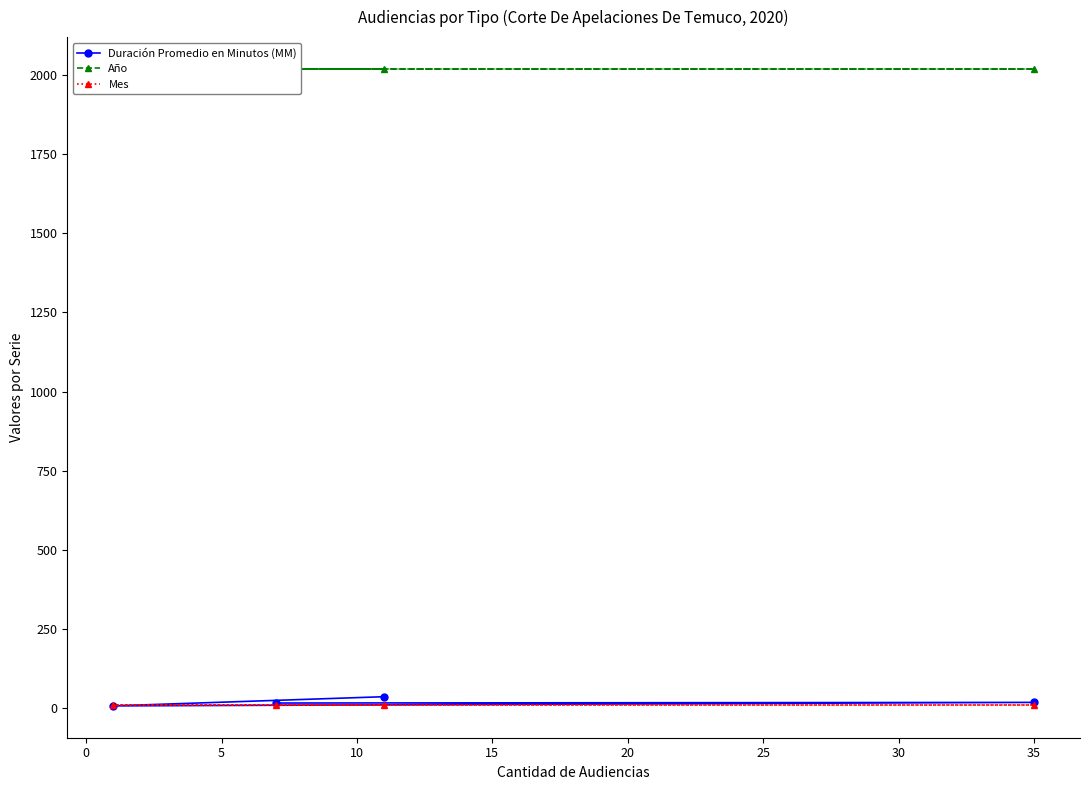

At how many categories does at least one series exceed 1185?

4